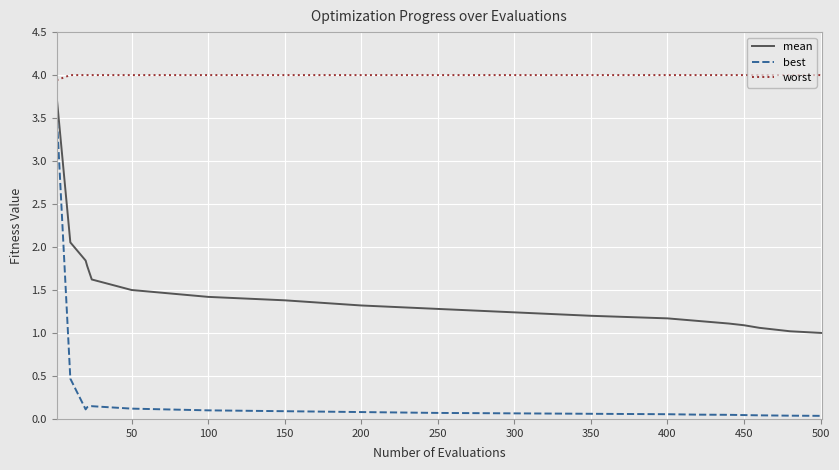

What is the minimum value for worst?

3.9